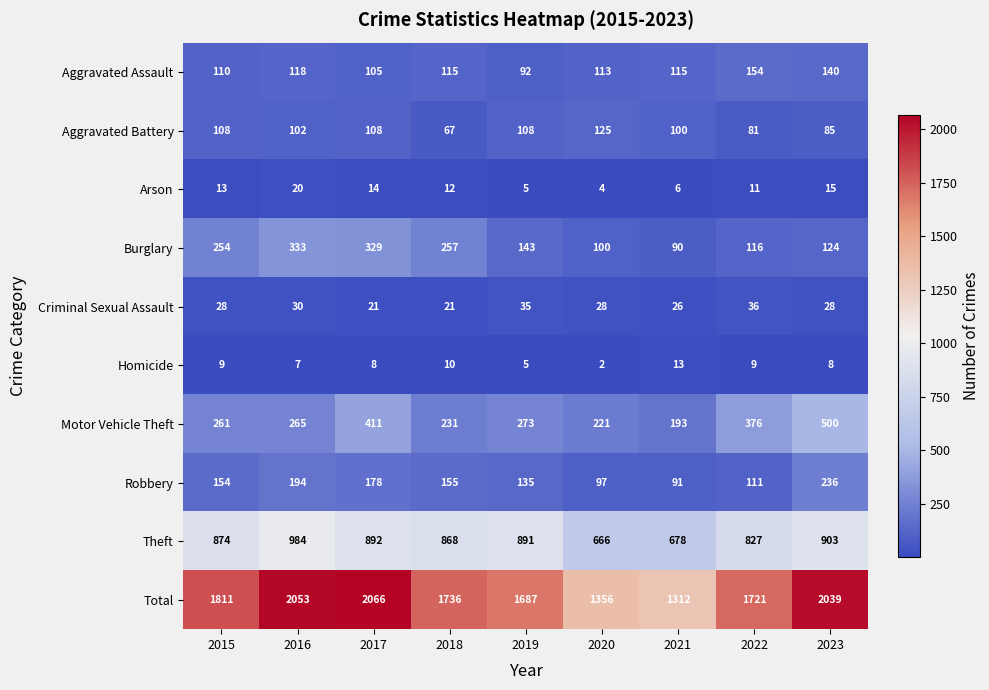

Read the Theft value at 2018, to the nearest 10.

870